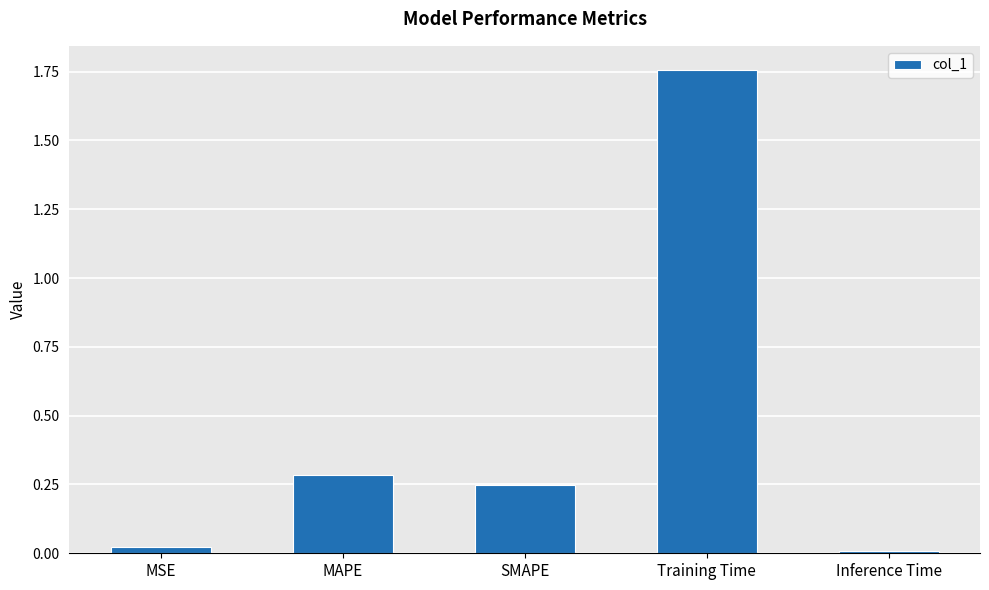

What is the difference between the second highest and minimum values?

0.3